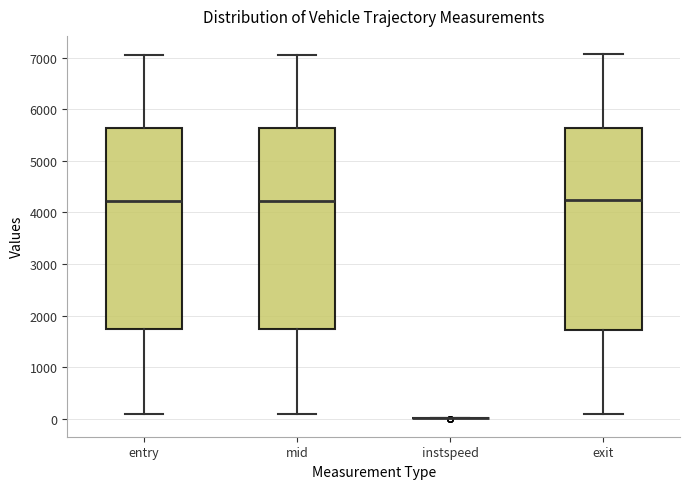

Reading left to right, transcribe this box plot: for each box, give where its median line is, the range the box spans, and where its two whiskers end, as read against the y-axis. The values are not printed on the chart, so give them approximately, as read against the axis.

entry: median 4200, box 1700 to 5600, whiskers 100 to 7100
mid: median 4200, box 1700 to 5600, whiskers 100 to 7100
instspeed: box collapsed to a line at 0, whiskers 0 to 0
exit: median 4200, box 1700 to 5600, whiskers 100 to 7100